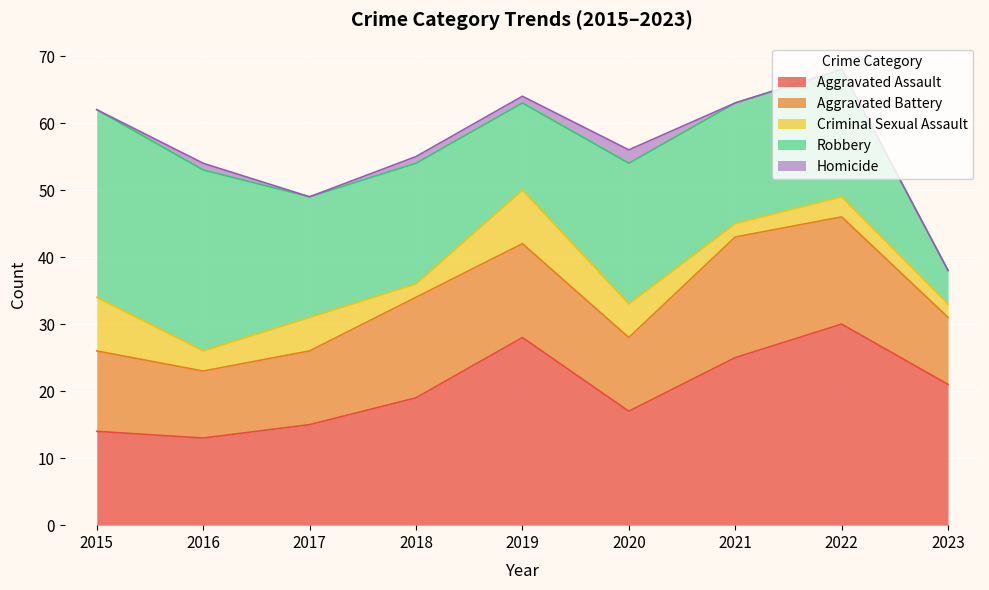

What is the total value across all series at 2017?

49